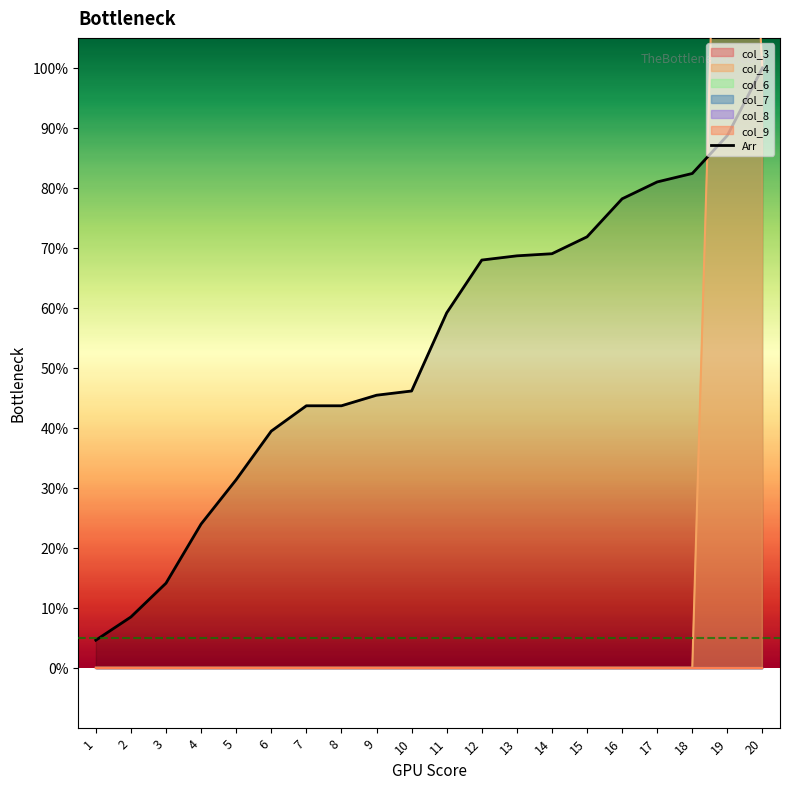

At which label is the value closest to 0?

1